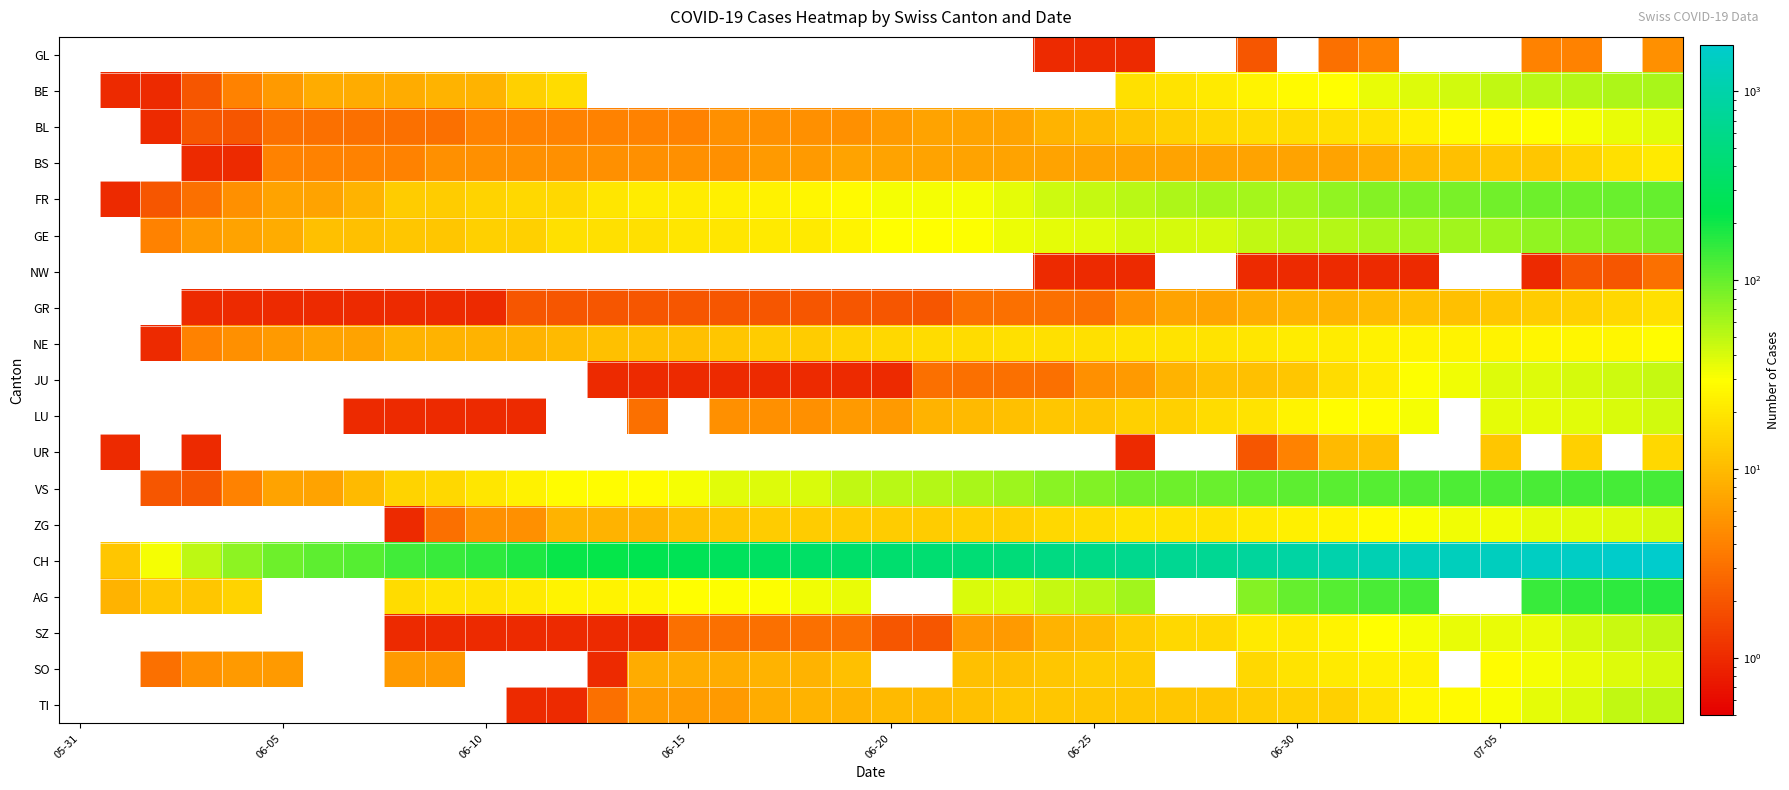

What is the maximum value shown in the chart?

1750